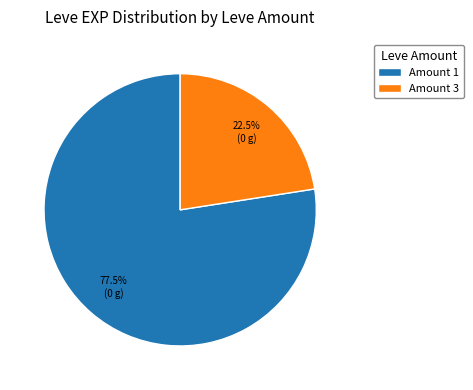

How many segments does this pie chart have?

2